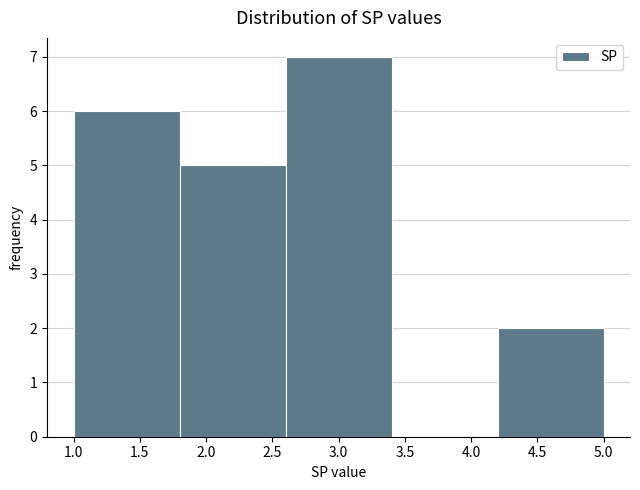

Reading left to right, list every bar in this chart as the range it spans on the x-axis followed by its height. The values are not printed on the chart, so give them approximately, as read against the axis.

1.0 to 1.8: 6
1.8 to 2.6: 5
2.6 to 3.4: 7
3.4 to 4.2: 0
4.2 to 5.0: 2